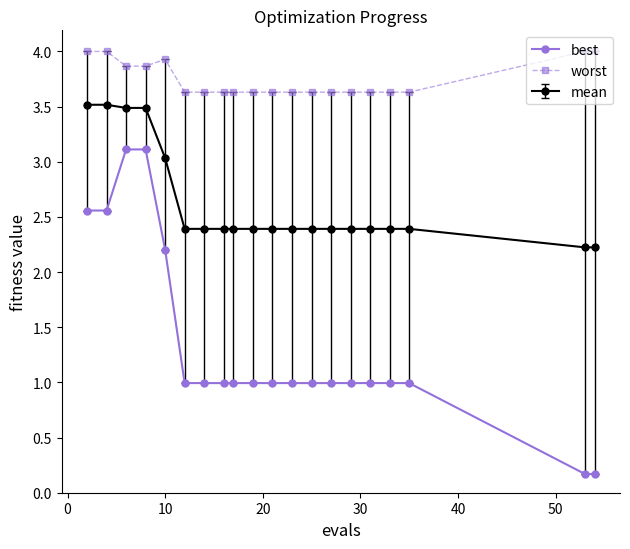

Which series has the largest total across all categories?

worst